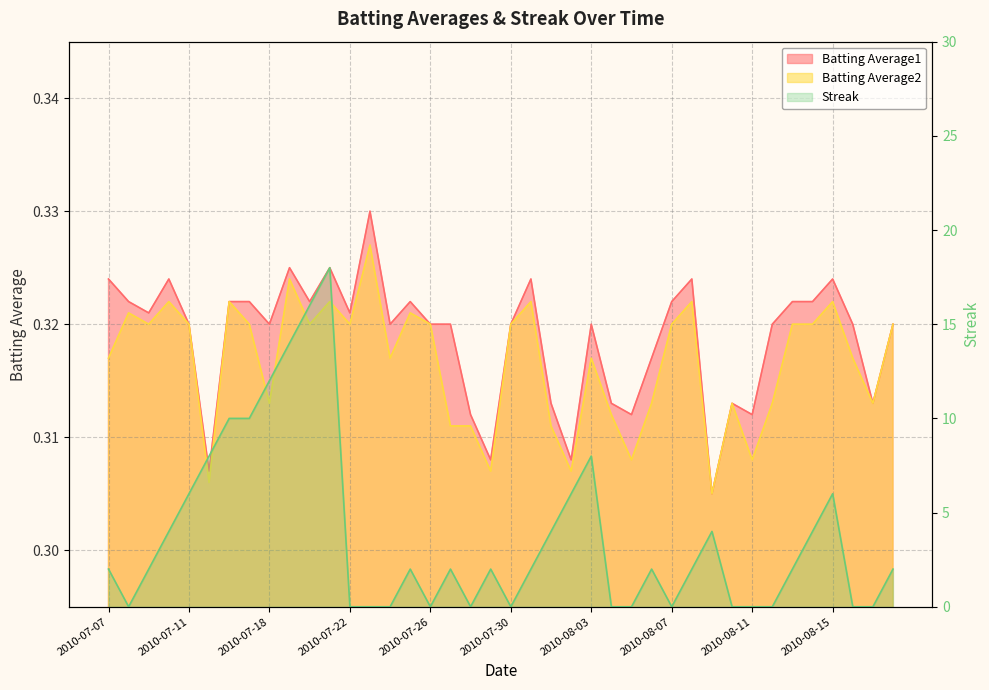

How many interior local valleys does the Batting Average1 series have?

12